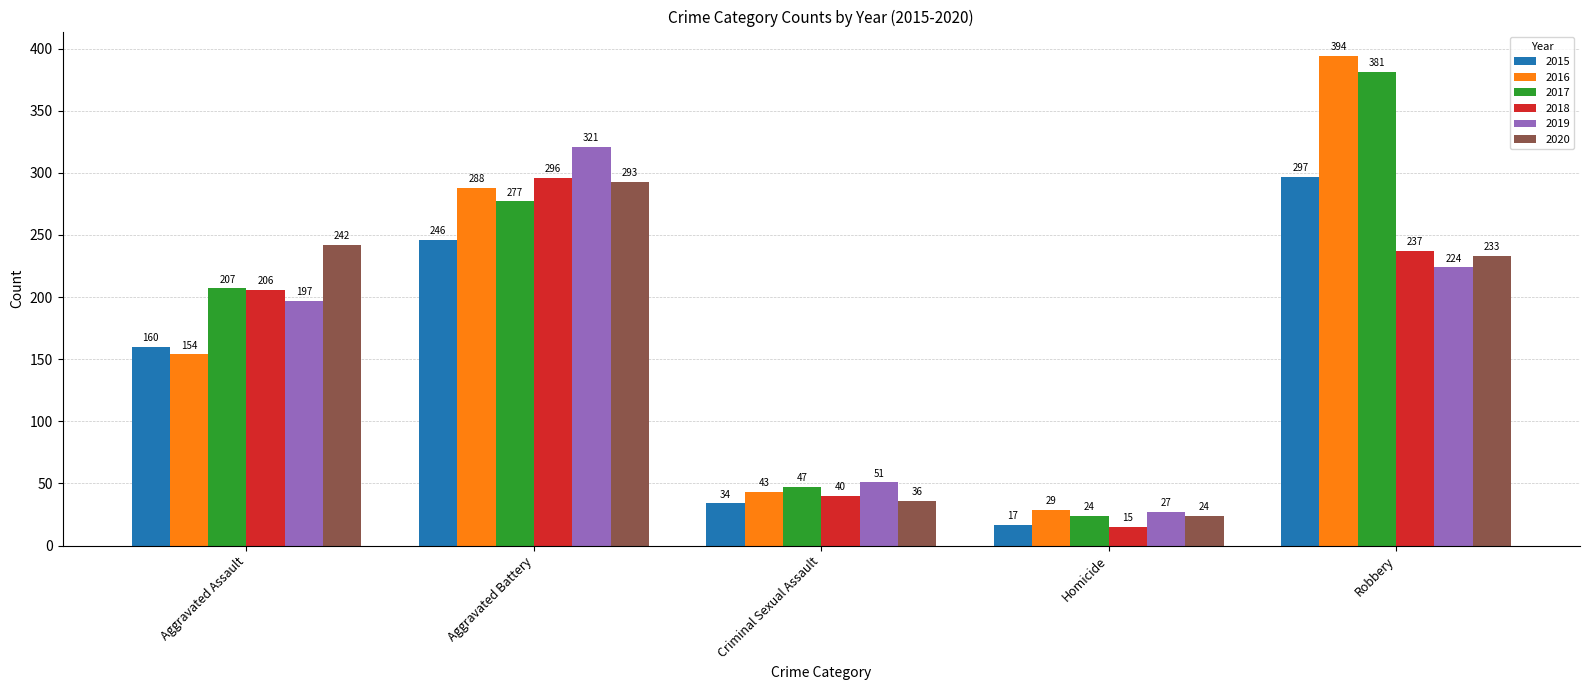

At Aggravated Battery, list the series in order from smallest to largest.

2015, 2017, 2016, 2020, 2018, 2019